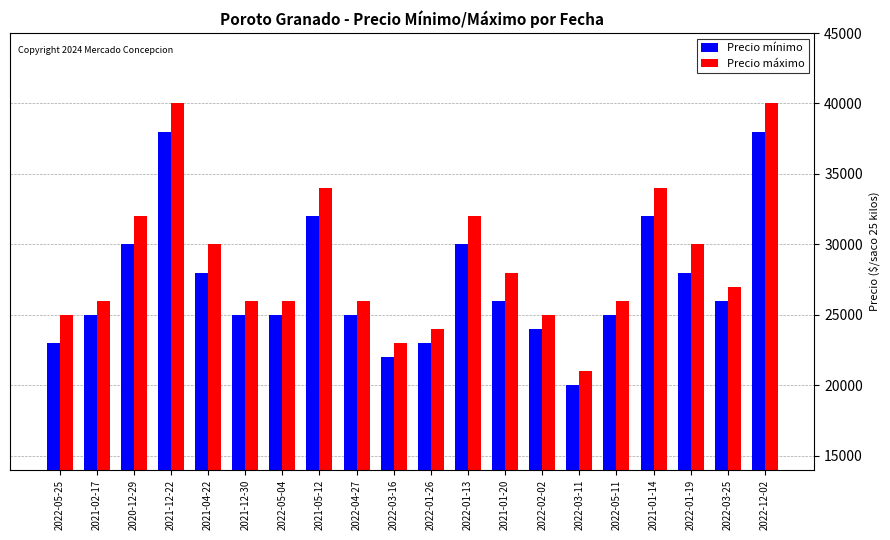

At which label does Precio mínimo first exceed 26000?

2020-12-29